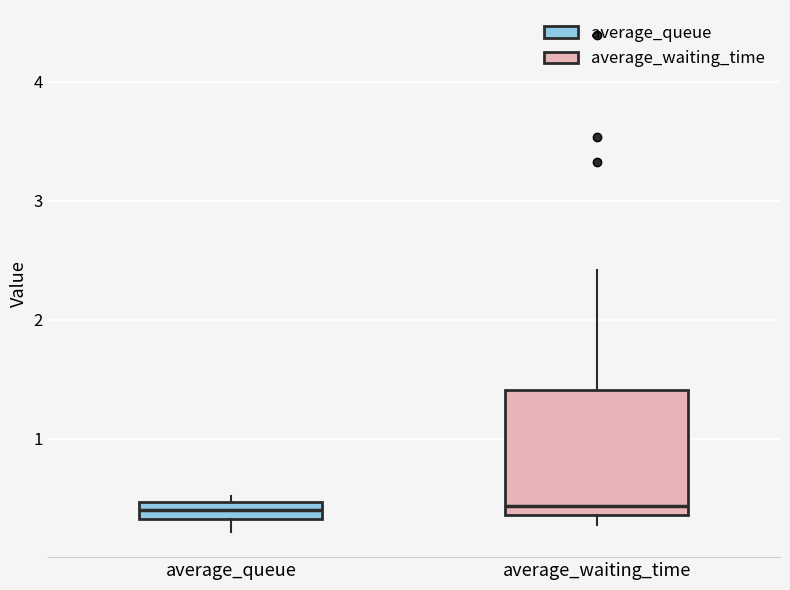

Where is the upper edge of the box for average_waiting_time on the y-axis? The values are not printed on the chart, so give them approximately, as read against the axis.

1.4